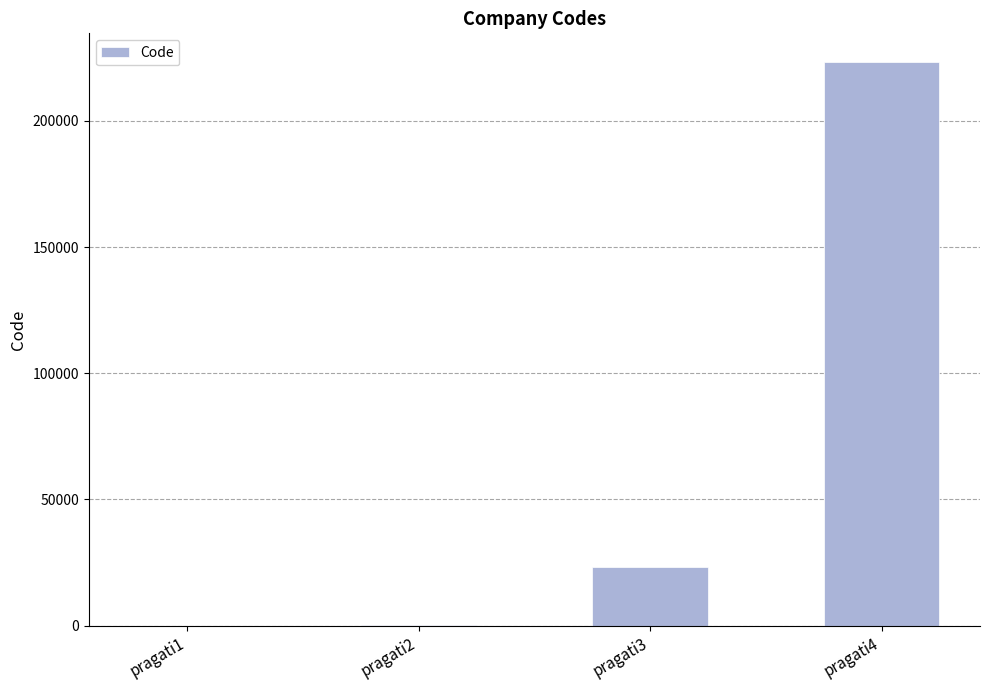

How many data points does each series have?

4